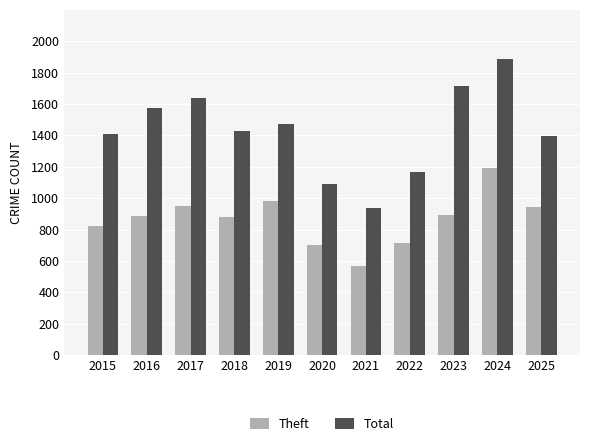

The value of Theft at 2022 is 394. True or false?

False